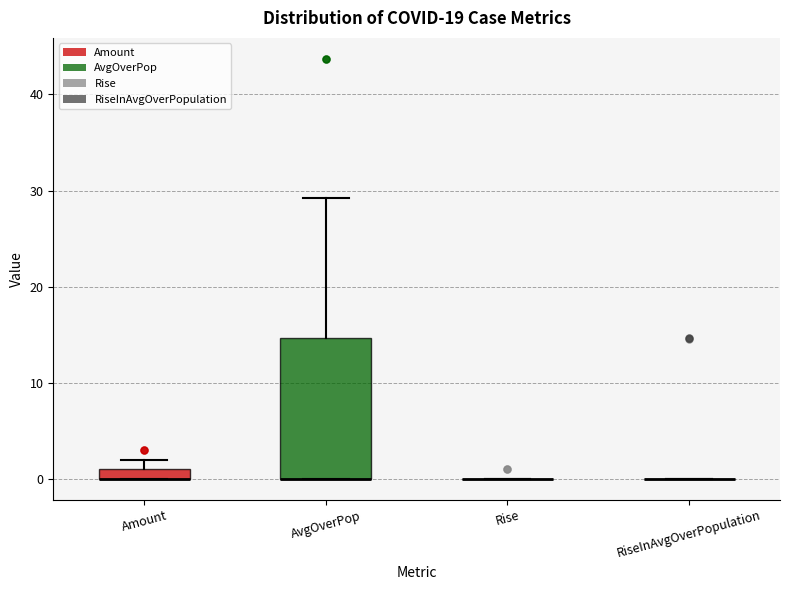

Which box is the tallest, from its lower edge to its upper edge?

AvgOverPop